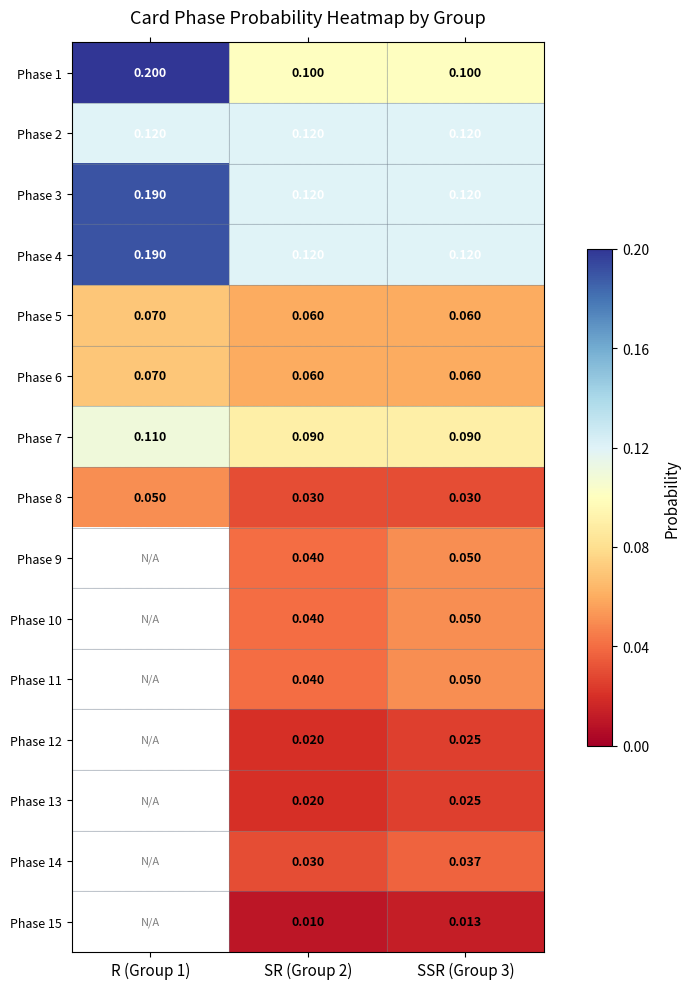

True or false: Phase 5 has a value of 0.0 at SR (Group 2).

False